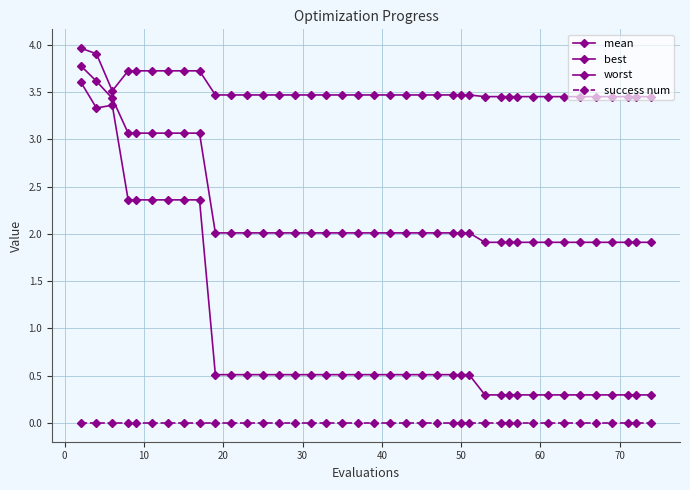

What is the value of the worst point at the 38th from the left?

3.5